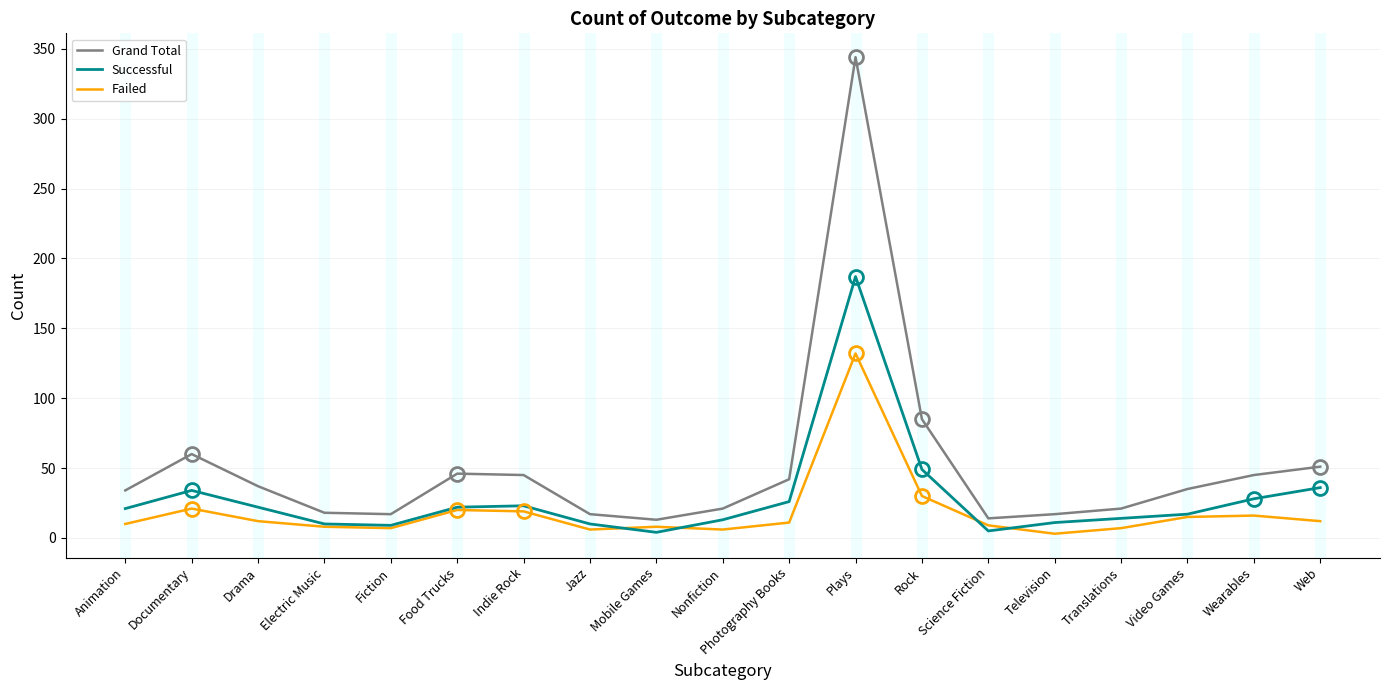

Where is the first local maximum for Grand Total?

Documentary